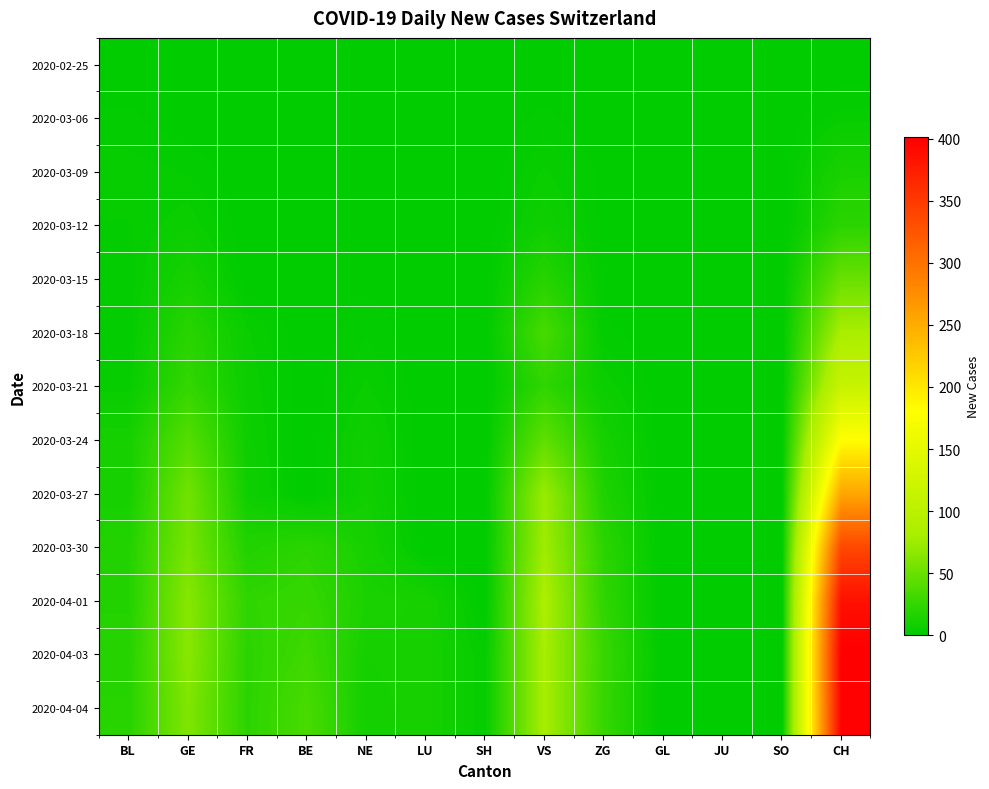

Count the number of data series in this chart.

13